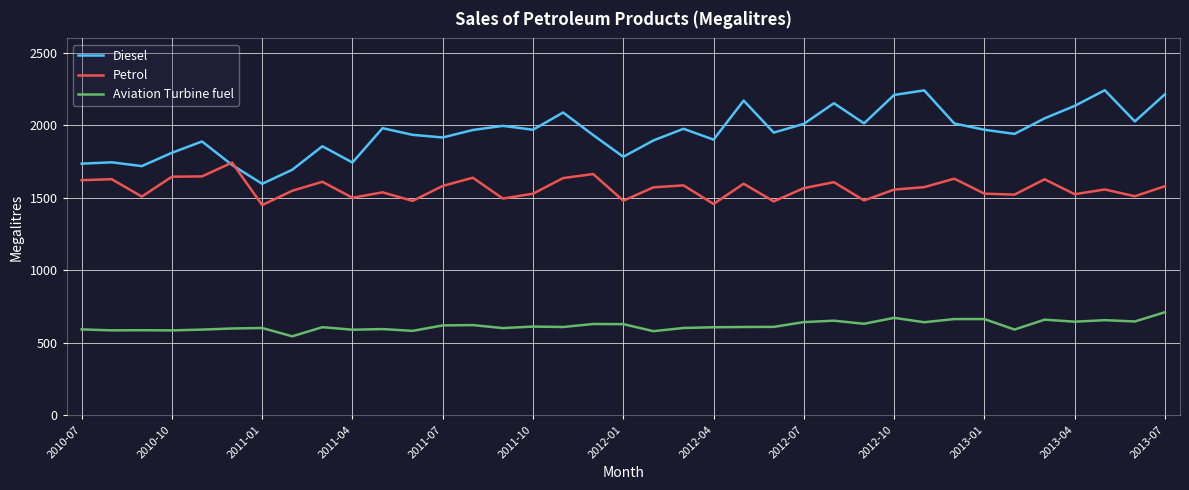

How many lines are shown in the chart?

3